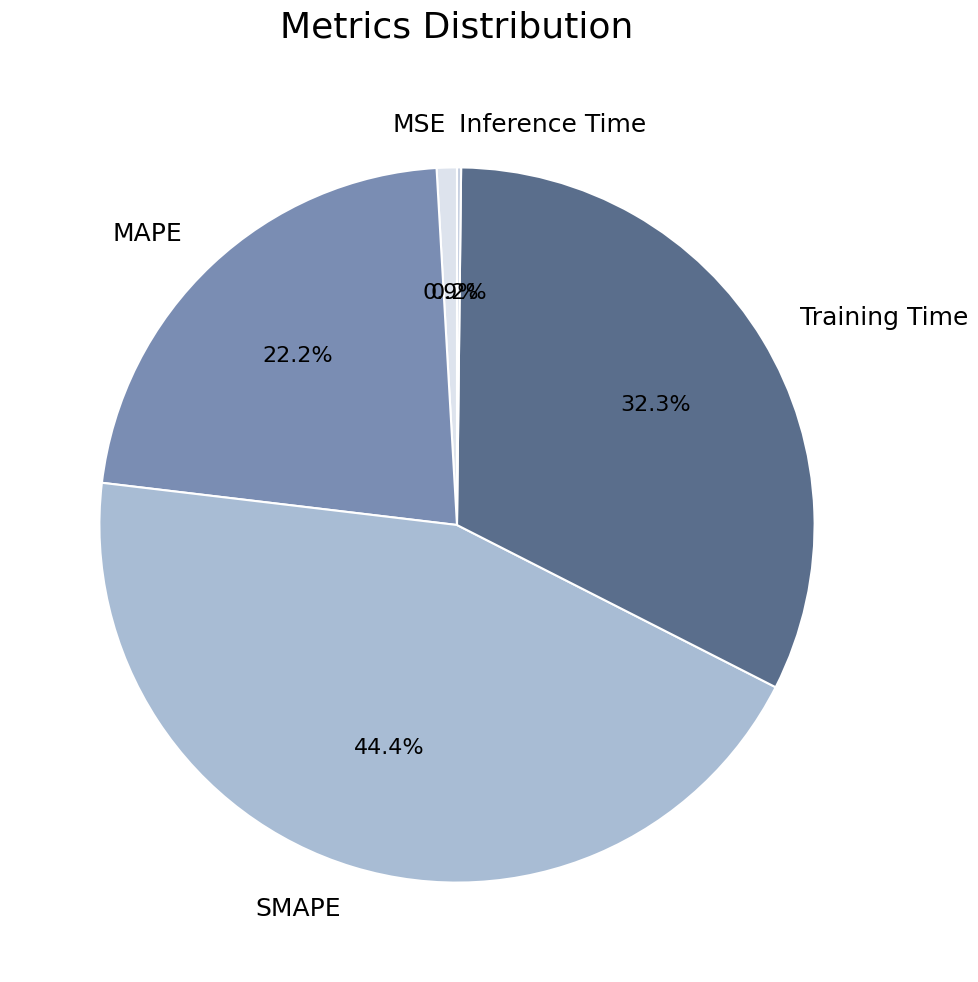

Does Training Time represent more than half of the total?

No